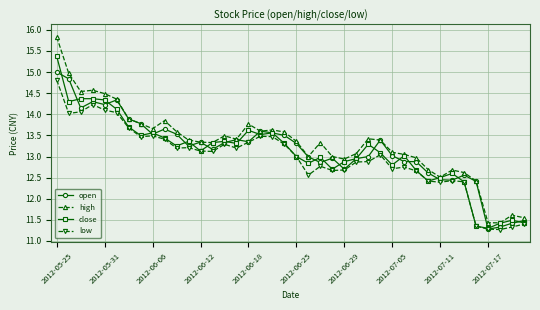

What is the value of the open point at the 13th from the left?

13.3